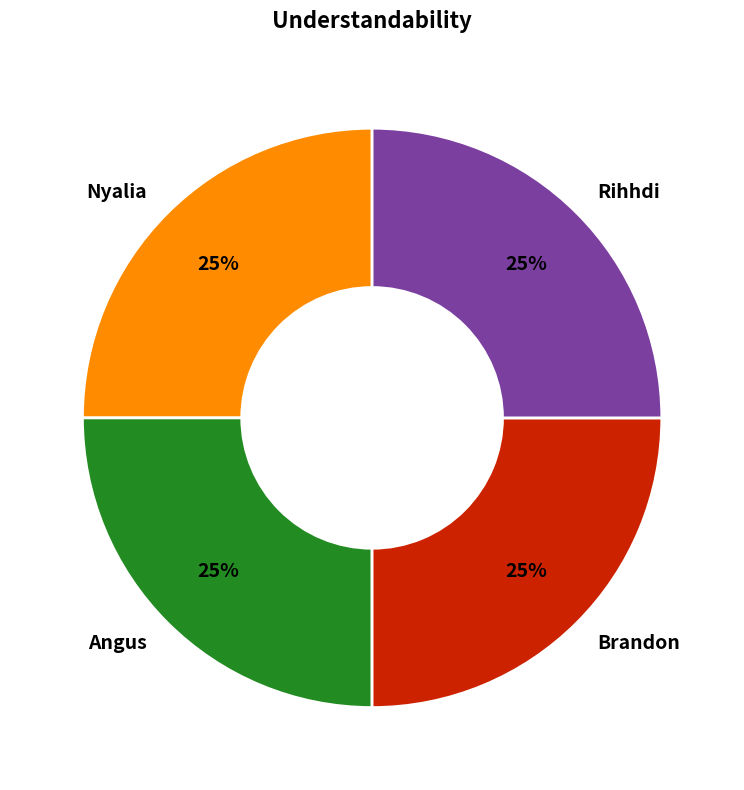

Does Brandon account for over 50% of the chart?

No